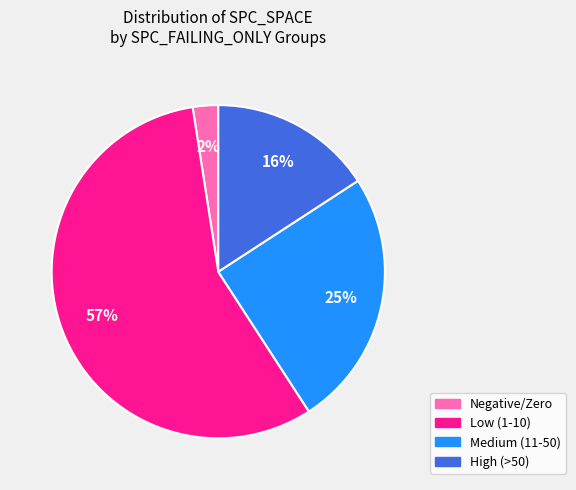

Is there a majority slice in this chart?

Yes